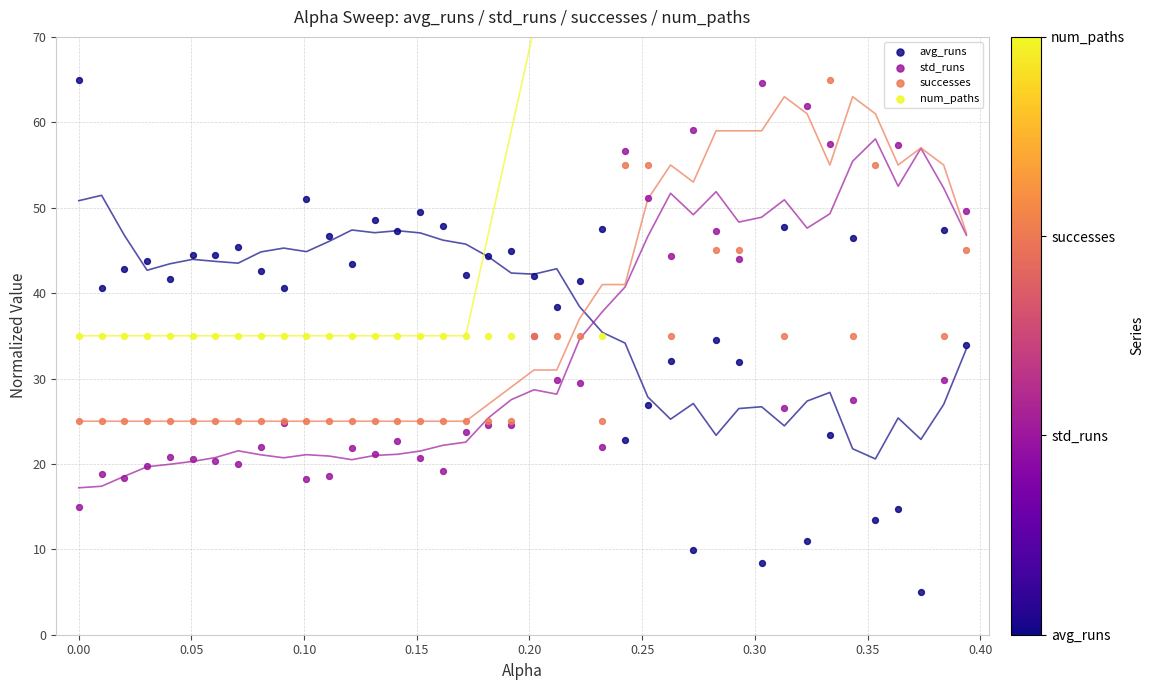

Which series contains the lowest Y value?

avg_runs